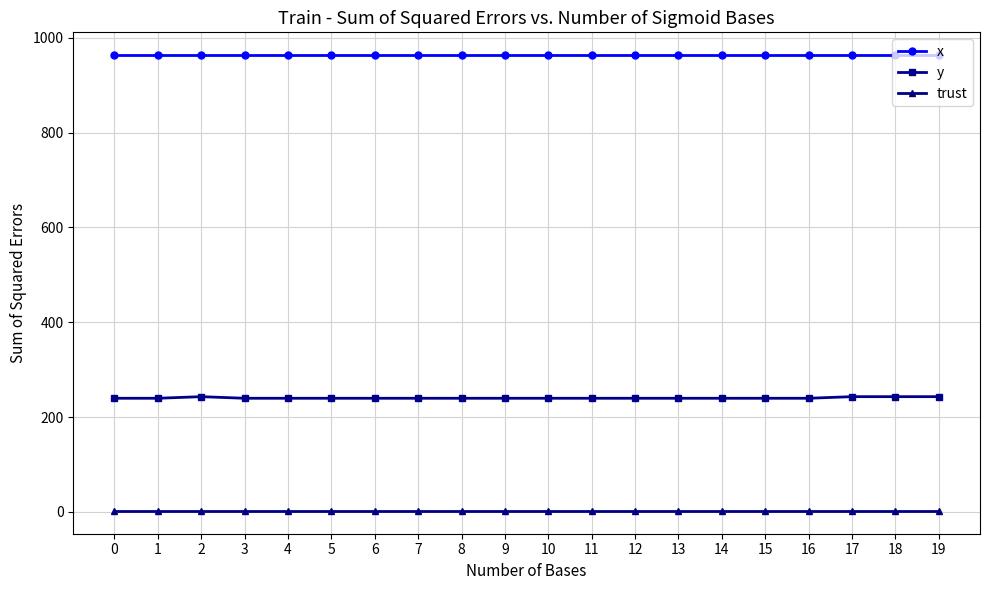

Rank the series by their average value, from highest to lowest.

x, y, trust